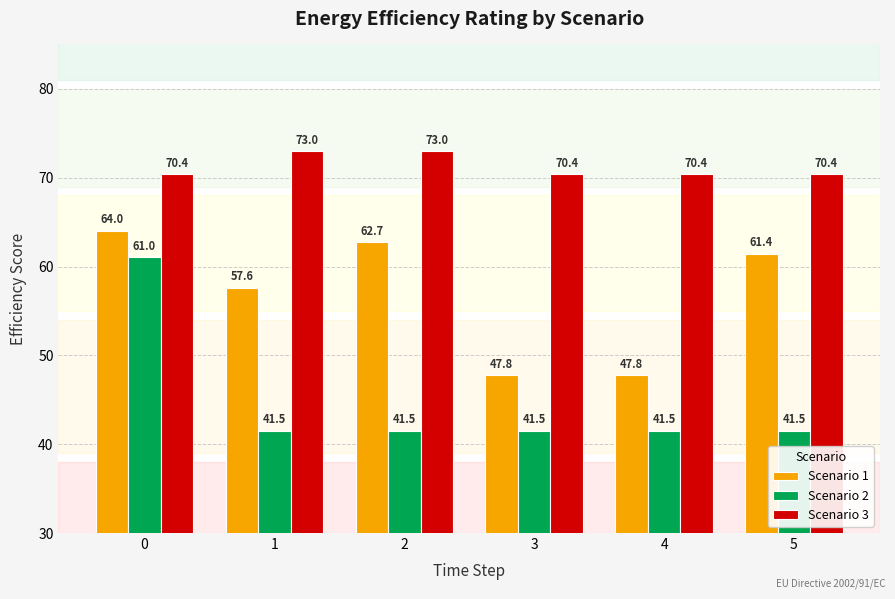

Reading left to right, transcribe all the data shown in this chart.

Scenario 1: 0=64.0	1=57.6	2=62.7	3=47.8	4=47.8	5=61.4
Scenario 2: 0=61.0	1=41.5	2=41.5	3=41.5	4=41.5	5=41.5
Scenario 3: 0=70.4	1=73.0	2=73.0	3=70.4	4=70.4	5=70.4